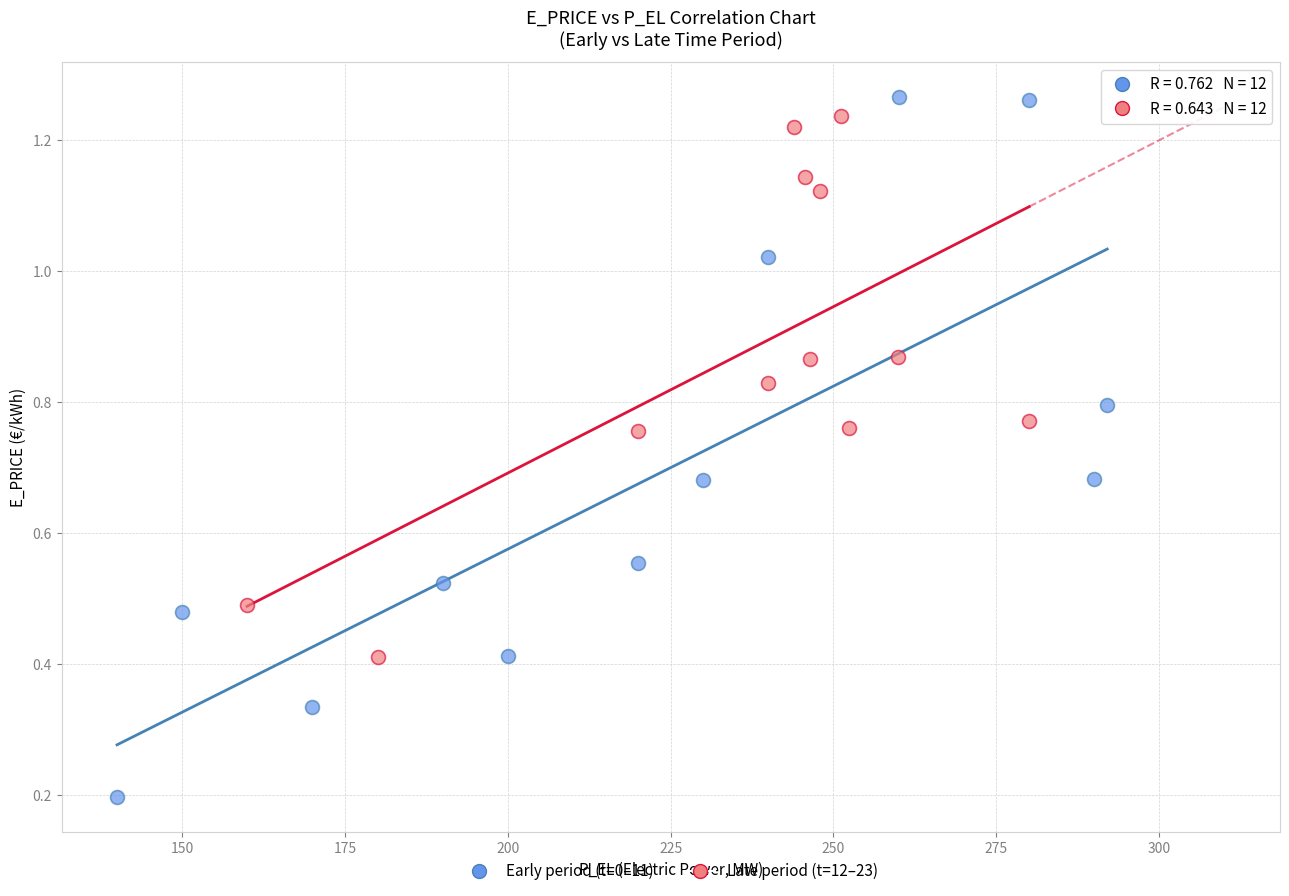

Which series reaches the minimum Y coordinate?

Early period (t=0–11)